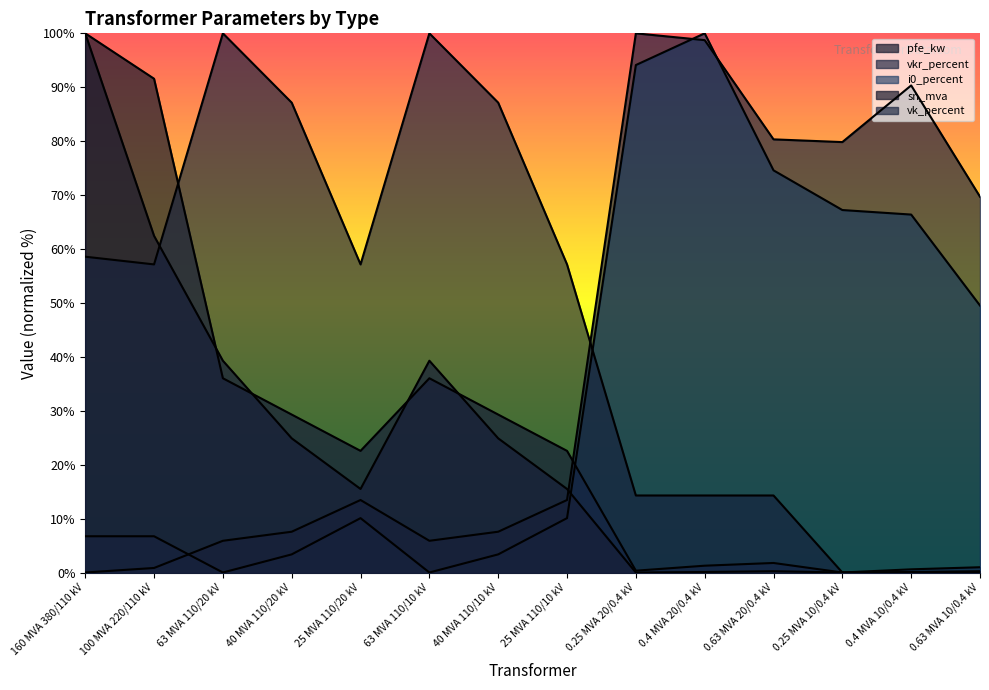

Where is the first local maximum for vkr_percent?

25 MVA 110/20 kV